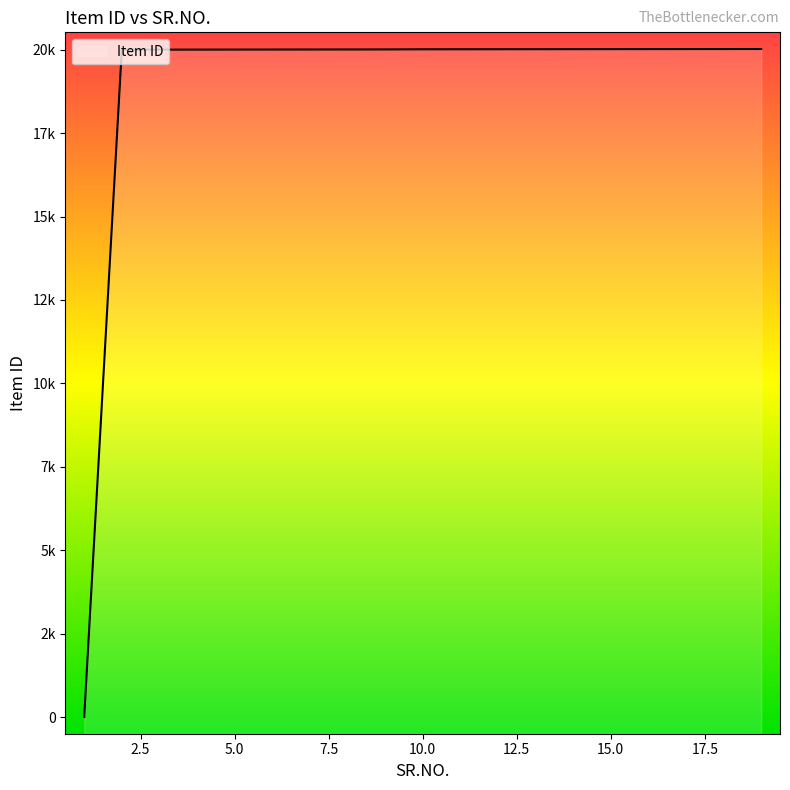

Approximately how many times larger is the value at 11 compared to 1?

20012.0